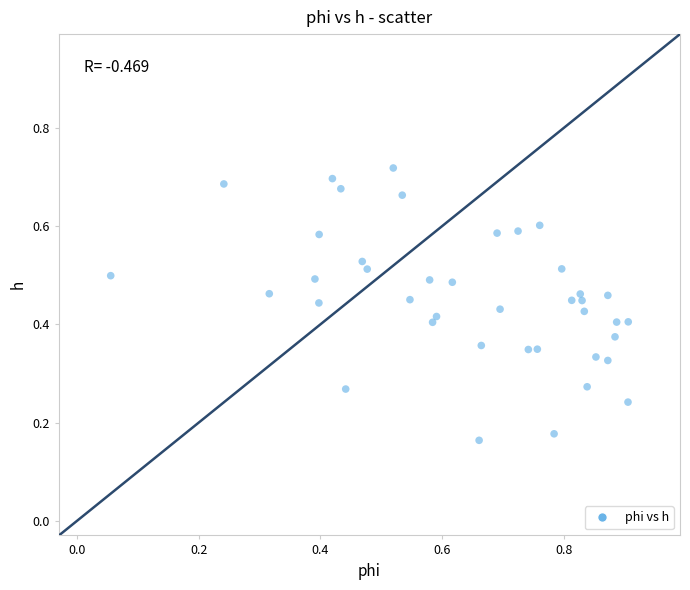

What is the range of X values (max minus min)?

0.9